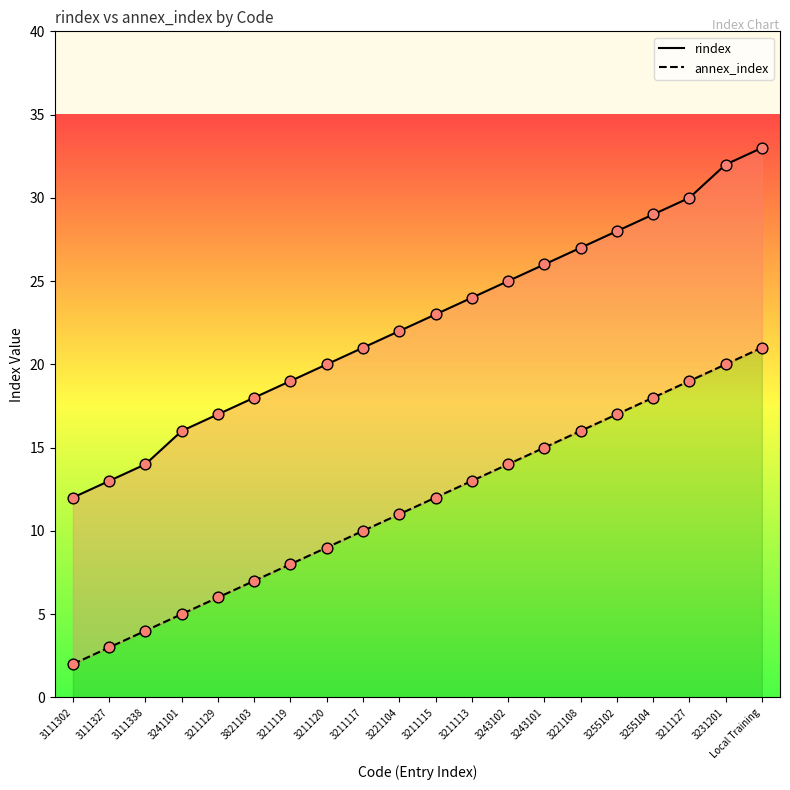

What is the total value across all series at 3211113?

37